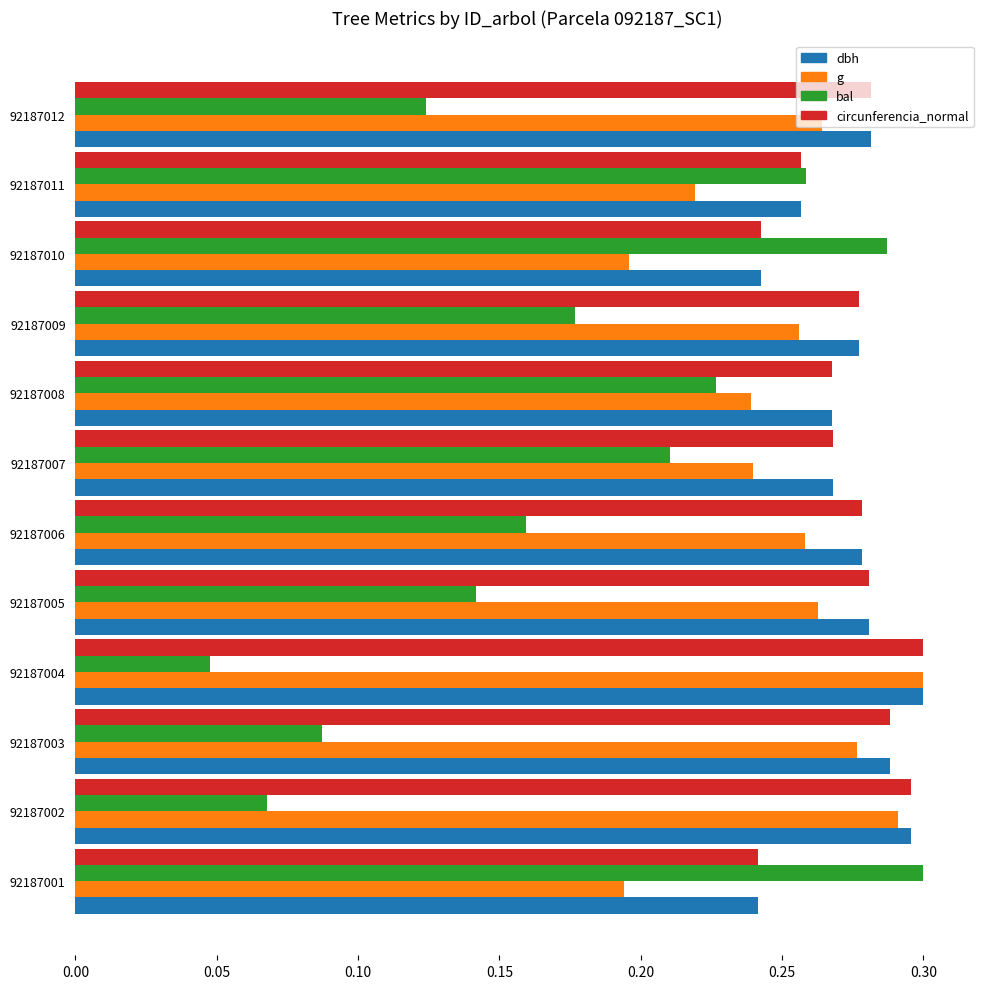

The value of g at 92187003 is 0.3. True or false?

True